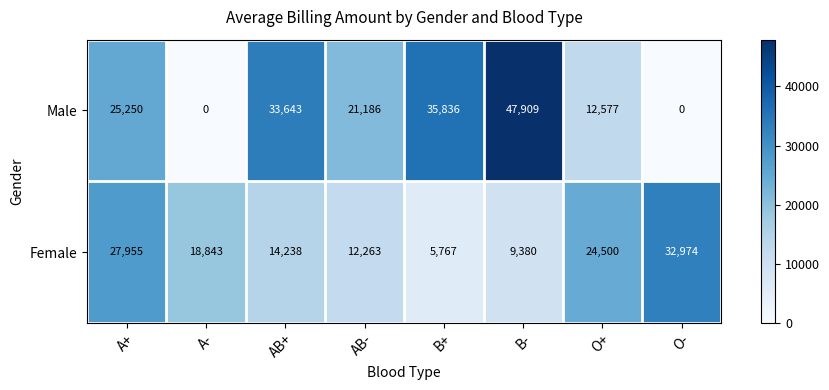

At which category is the sum across all series the highest?

B-